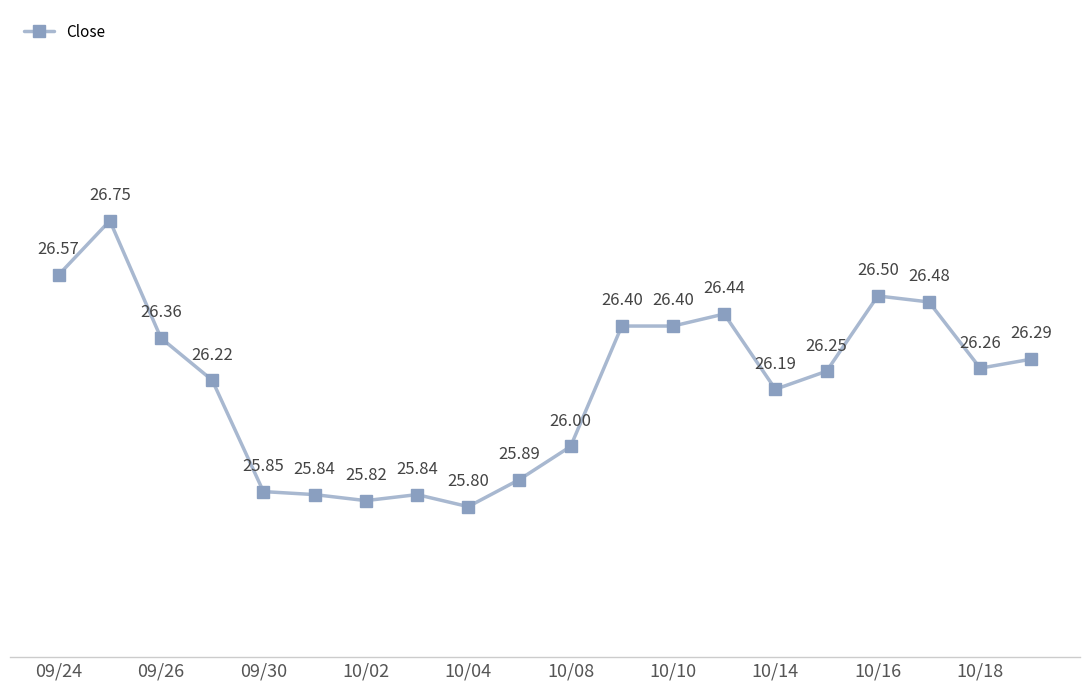

What is the difference between the maximum and second lowest values?

0.9